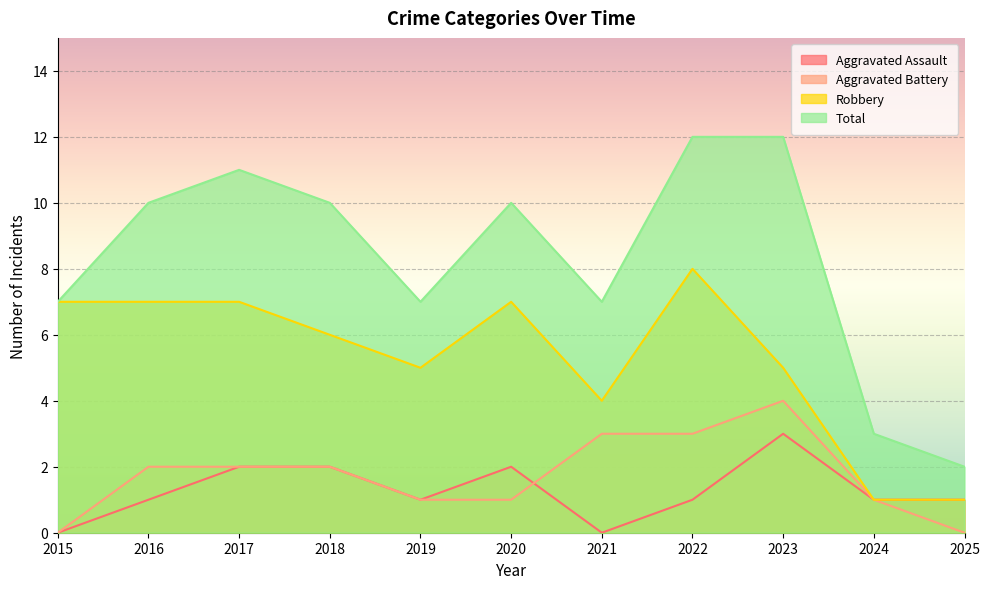

True or false: Aggravated Battery has more than 2 points higher than both neighbors.

False